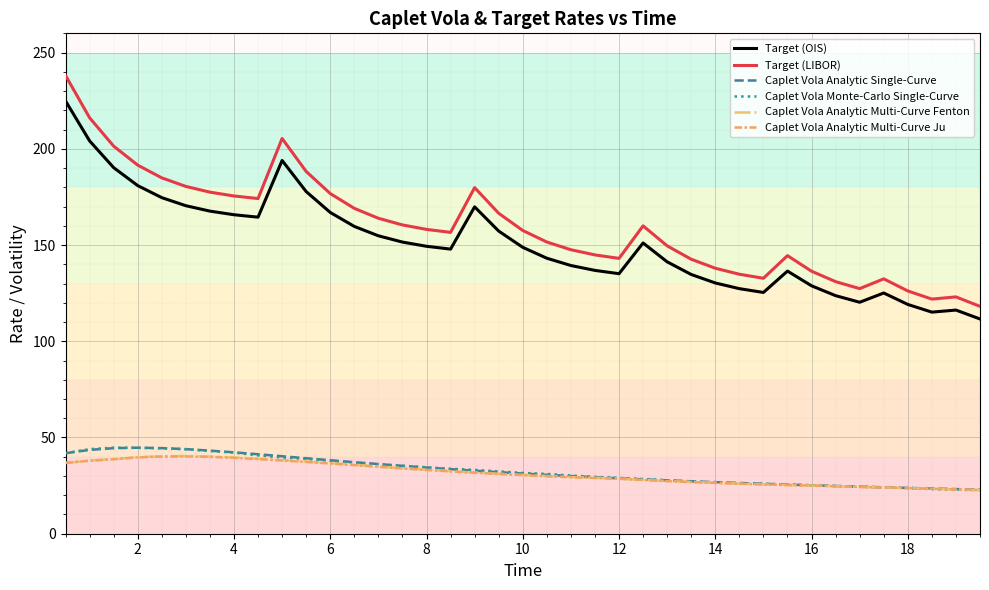

What is the difference between the second highest and minimum values in the Target (LIBOR) series?

98.0